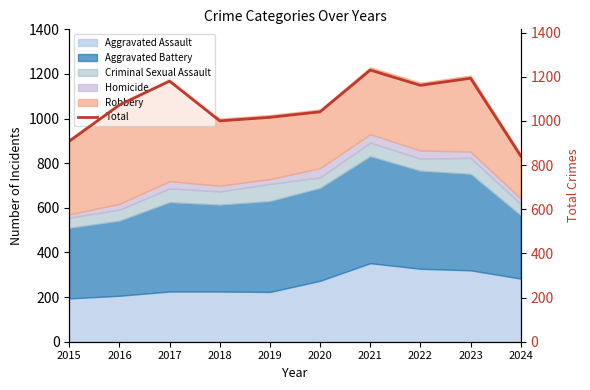

Count the number of values greater than 1072.

4